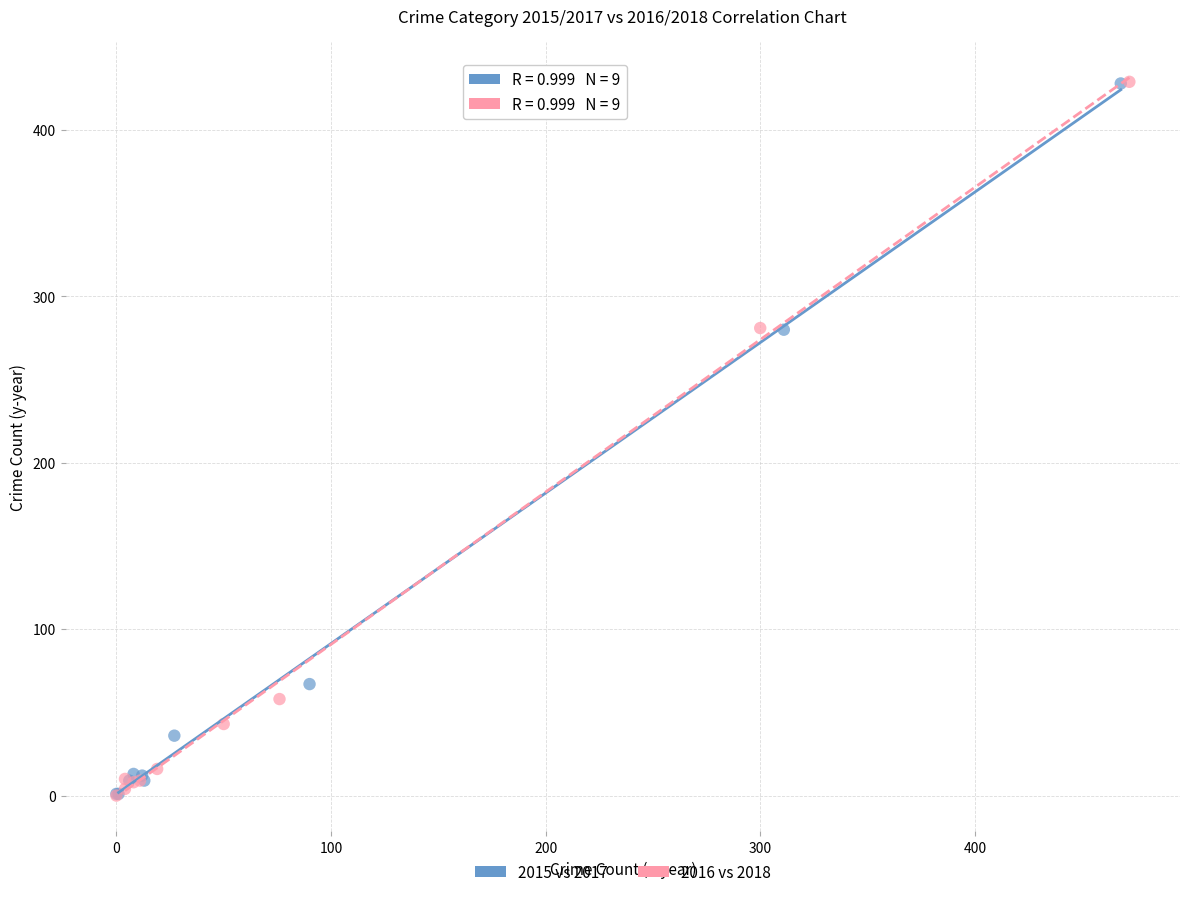

What are all the series names shown in the legend?

2015 vs 2017, 2016 vs 2018